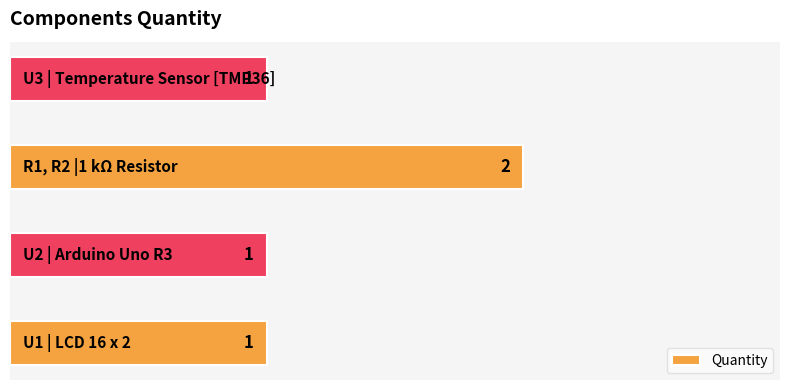

Count the values in the range 1 to 2.

4